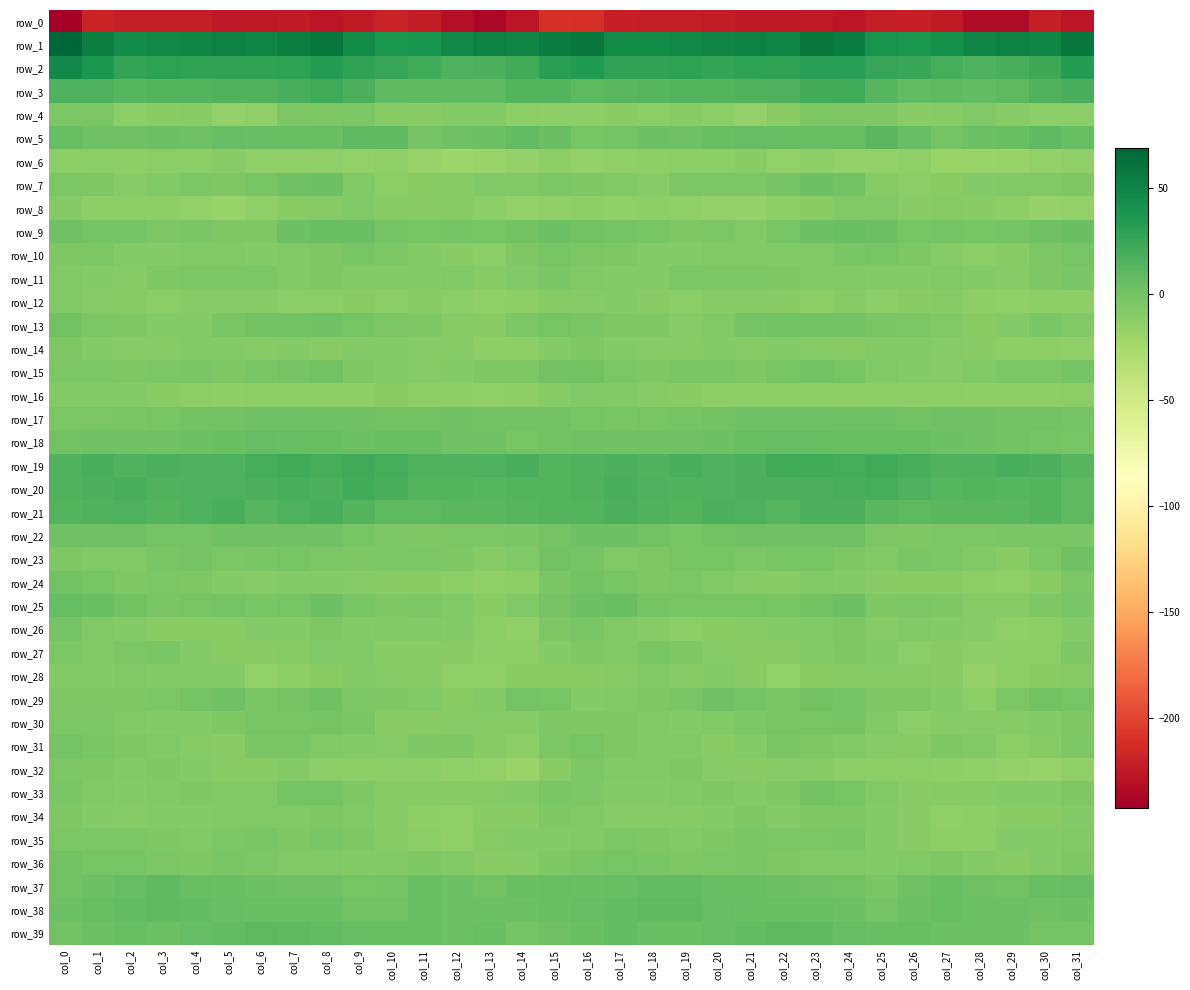

What is the maximum value shown in the chart?

69.3